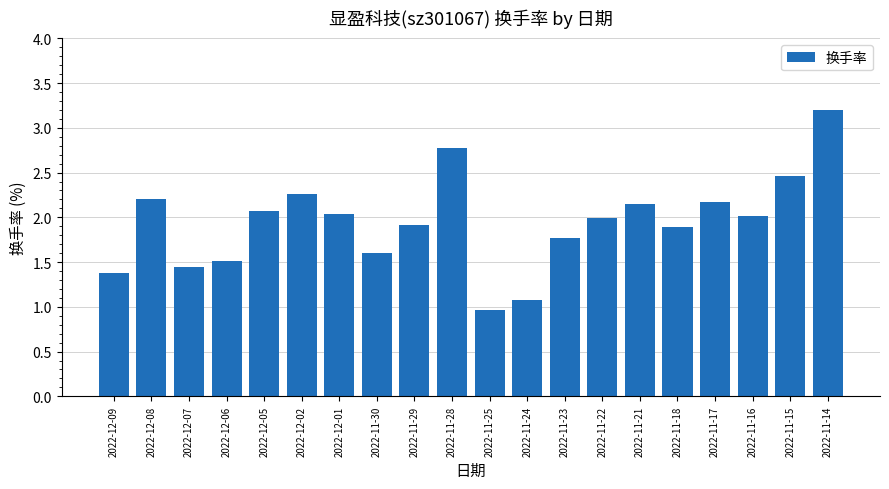

Approximately how many times larger is the value at 2022-12-06 compared to 2022-11-14?

0.5